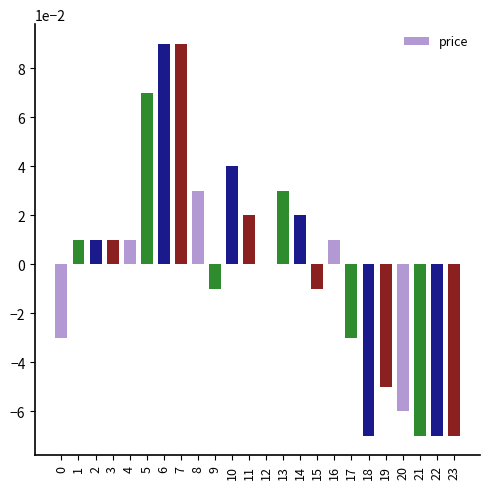

Between 15 and 3, which is larger?

3